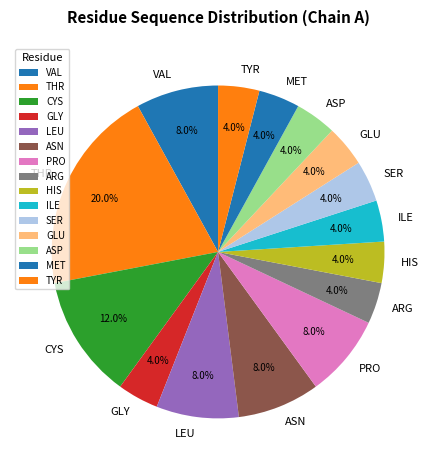

Which has a higher value, MET or ASN?

ASN